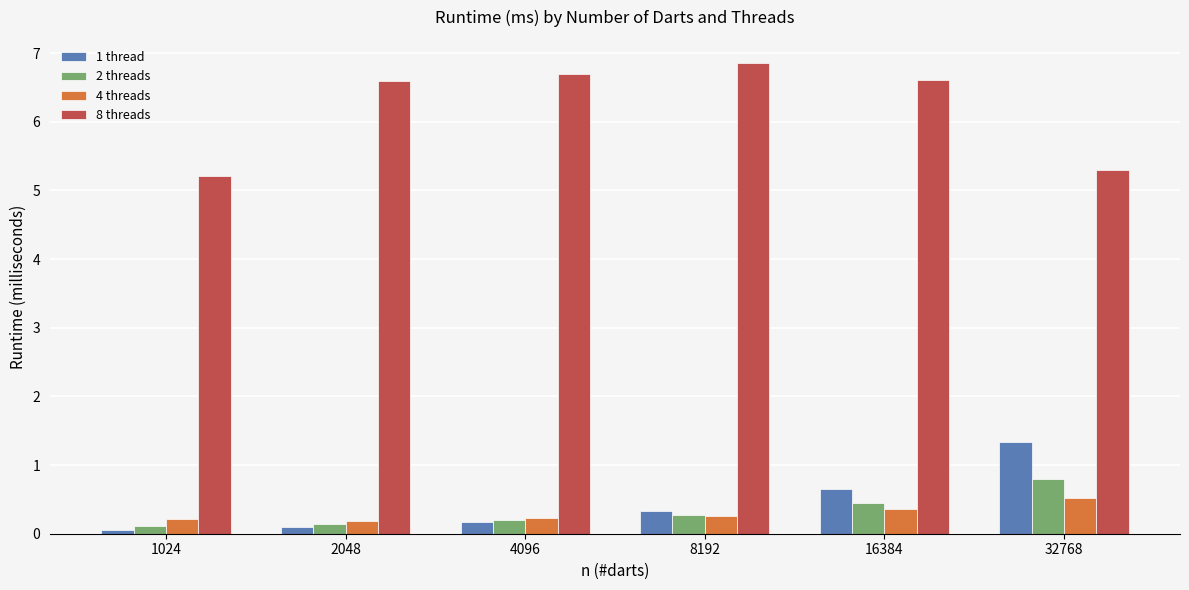

What are all the series names shown in the legend?

1 thread, 2 threads, 4 threads, 8 threads